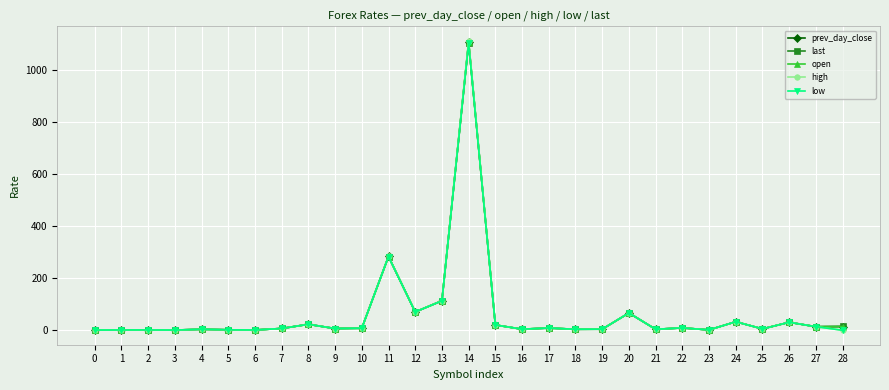

Count the number of categories in the chart.

29